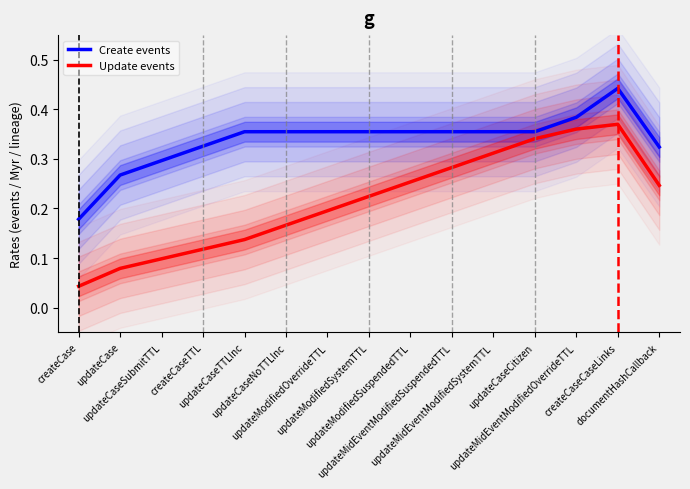

True or false: Create events and Update events intersect in this chart.

False